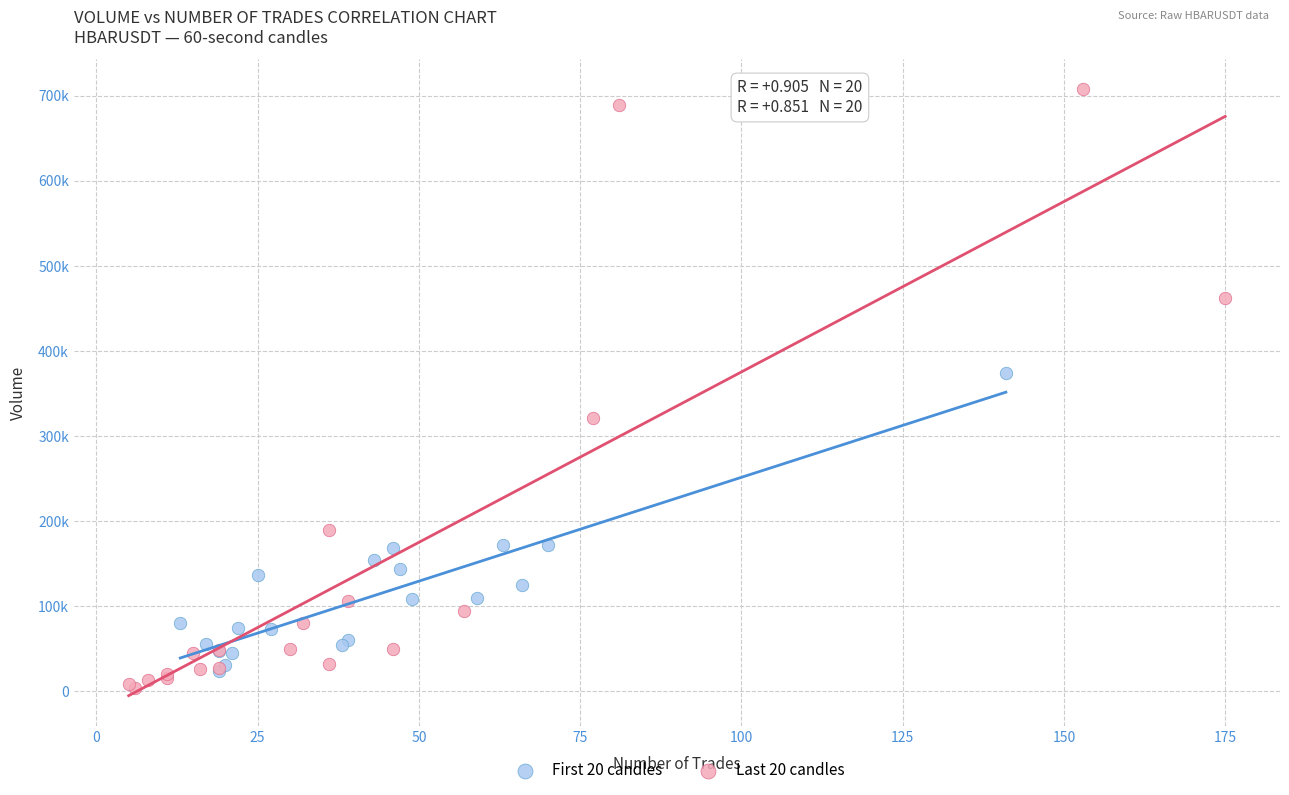

Which series contains the lowest Y value?

Last 20 candles